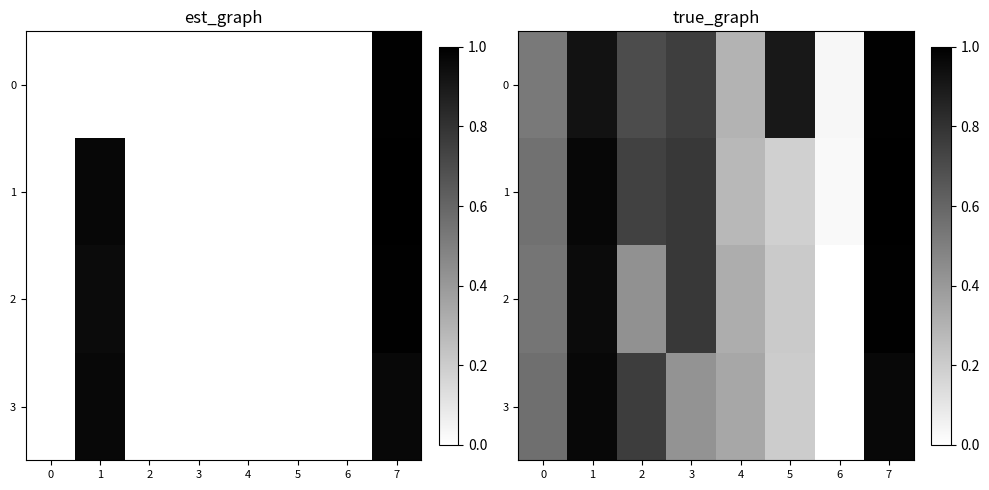

What is the maximum value for 0?

1.0